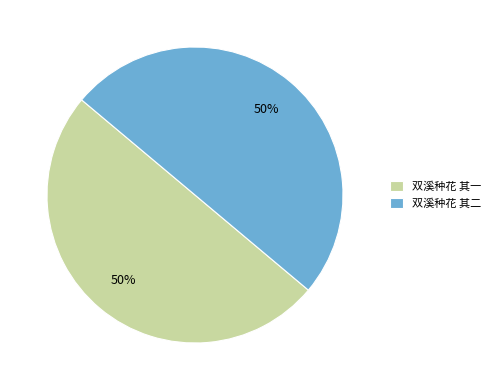

Is the sum of 双溪种花 其二 and 双溪种花 其一 greater than half?

Yes